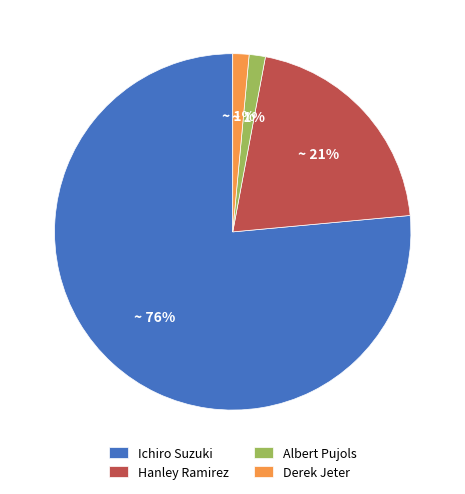

Which has a higher value, Hanley Ramirez or Derek Jeter?

Hanley Ramirez